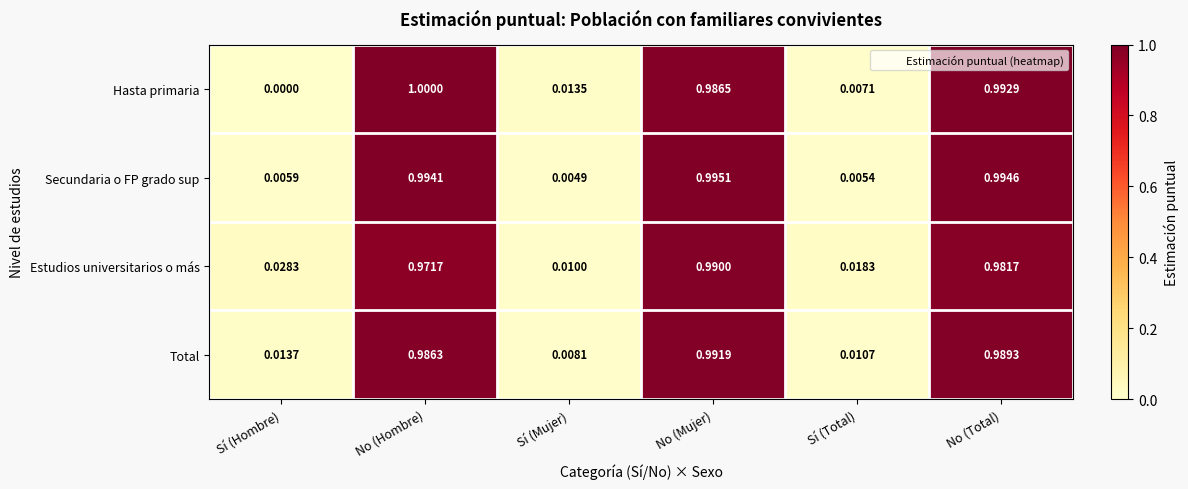

At which category is the sum across all series the highest?

No (Mujer)